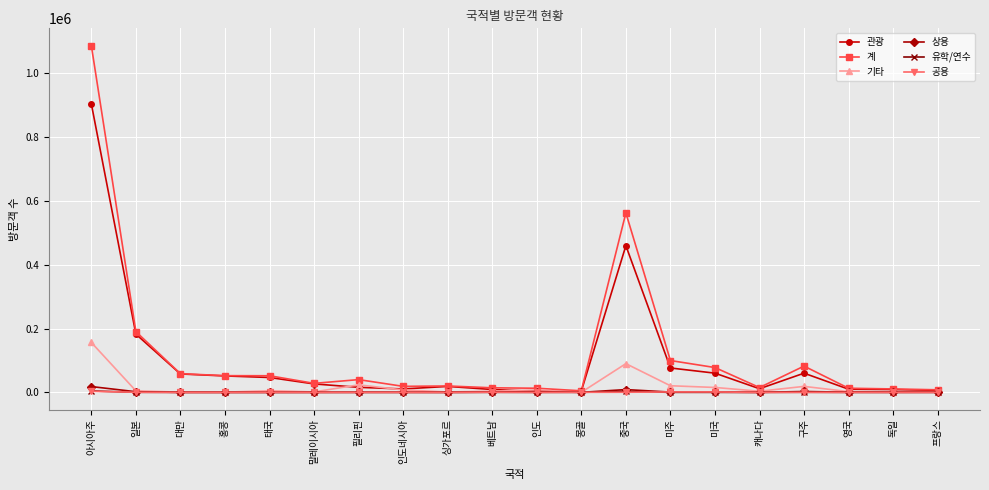

The value of 계 at 구주 is 82352. True or false?

True